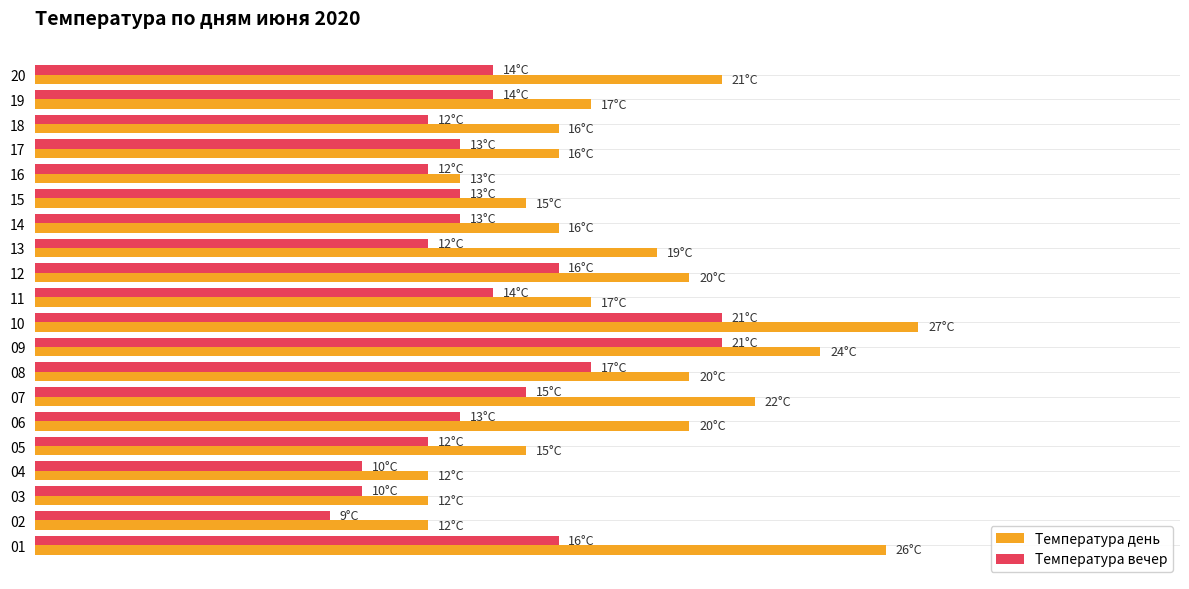

What are all the series names shown in the legend?

Температура день, Температура вечер